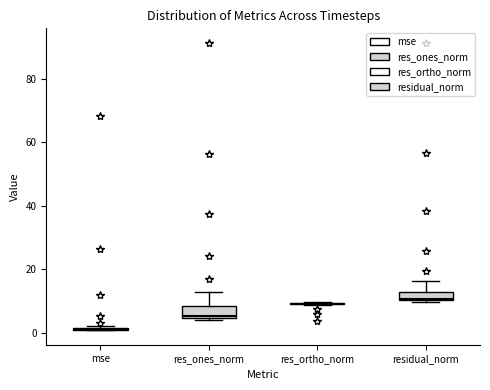

Where is the upper edge of the box for res_ones_norm on the y-axis? The values are not printed on the chart, so give them approximately, as read against the axis.

8